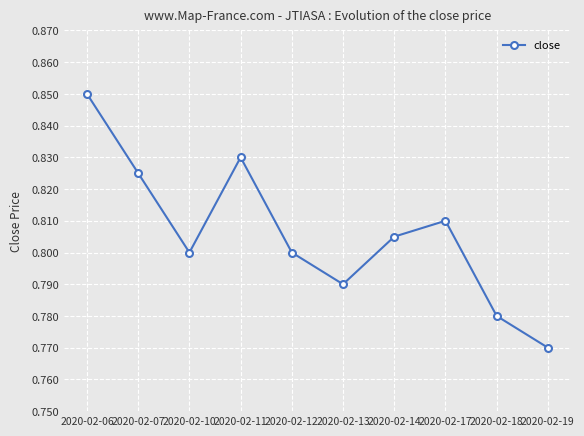

True or false: the data shows 0.8 at 2020-02-19.

True